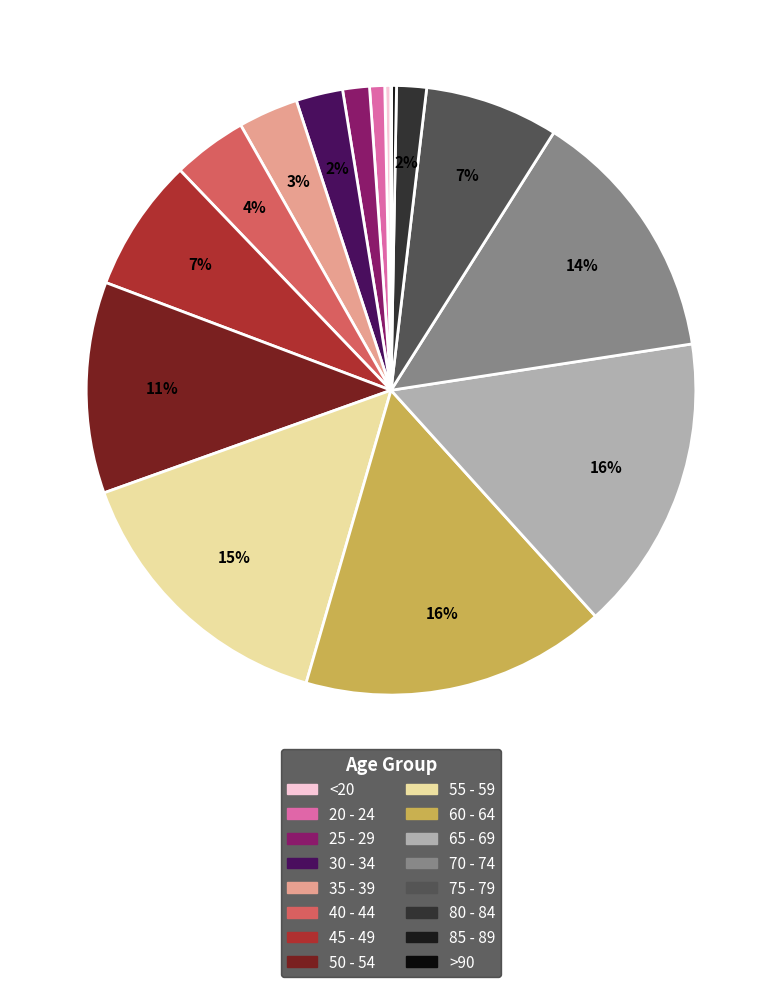

Rank the categories by value from lowest to highest.

>90, 85 - 89, <20, 20 - 24, 25 - 29, 80 - 84, 30 - 34, 35 - 39, 40 - 44, 45 - 49, 75 - 79, 50 - 54, 70 - 74, 55 - 59, 65 - 69, 60 - 64